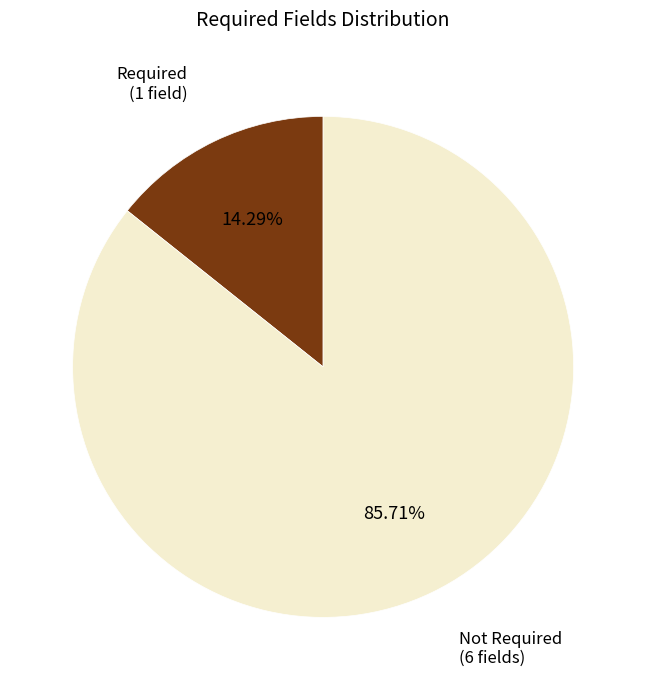

Is there any slice that represents more than half of the pie?

Yes